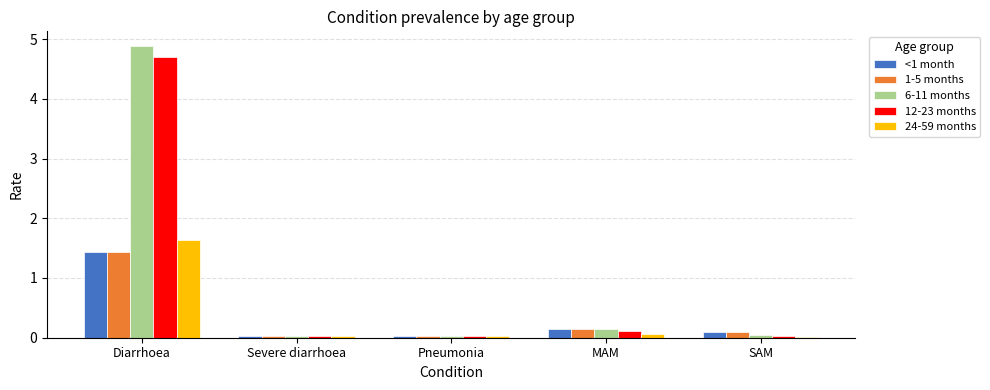

Is it true that 1-5 months equals 1.4 at Diarrhoea?

True